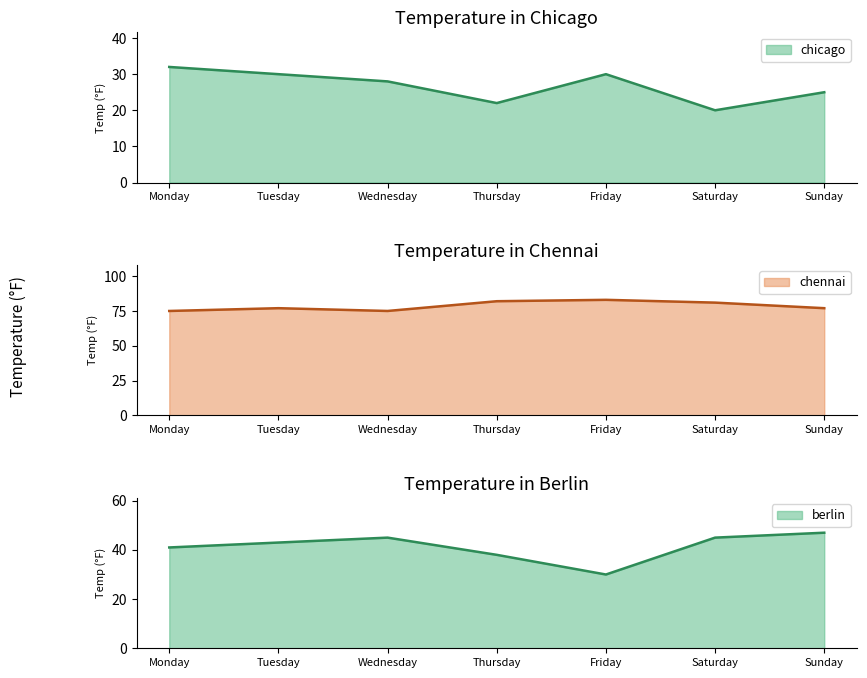

Reading left to right, what are all the values shown in this chart?

chicago: 32	30	28	22	30	20	25
chennai: 75	77	75	82	83	81	77
berlin: 41	43	45	38	30	45	47